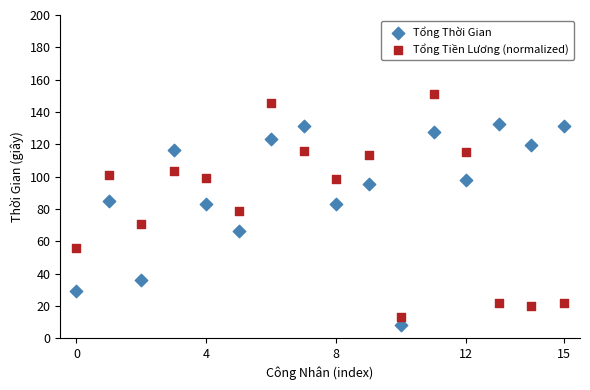

Which series has the largest Y range (max minus min)?

Tổng Tiền Lương (normalized)